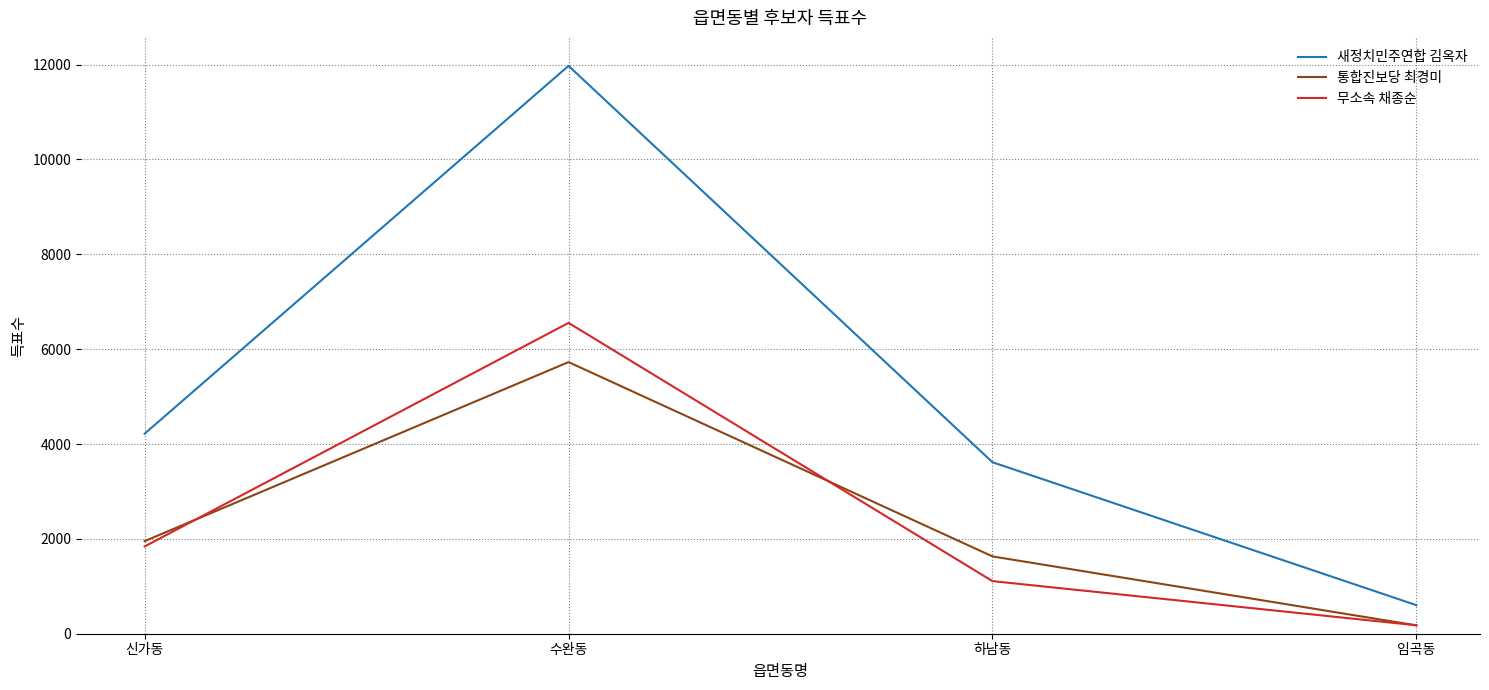

What is the maximum value for 새정치민주연합 김옥자?

11973